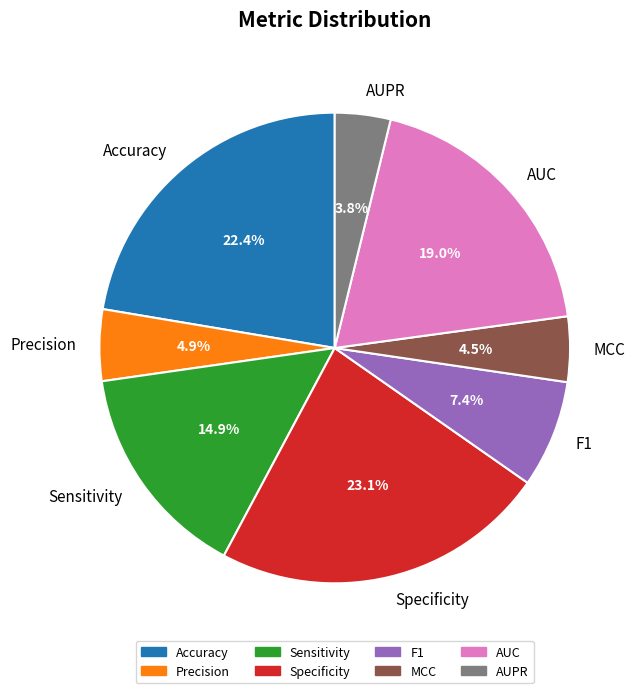

Does AUPR account for over 50% of the chart?

No